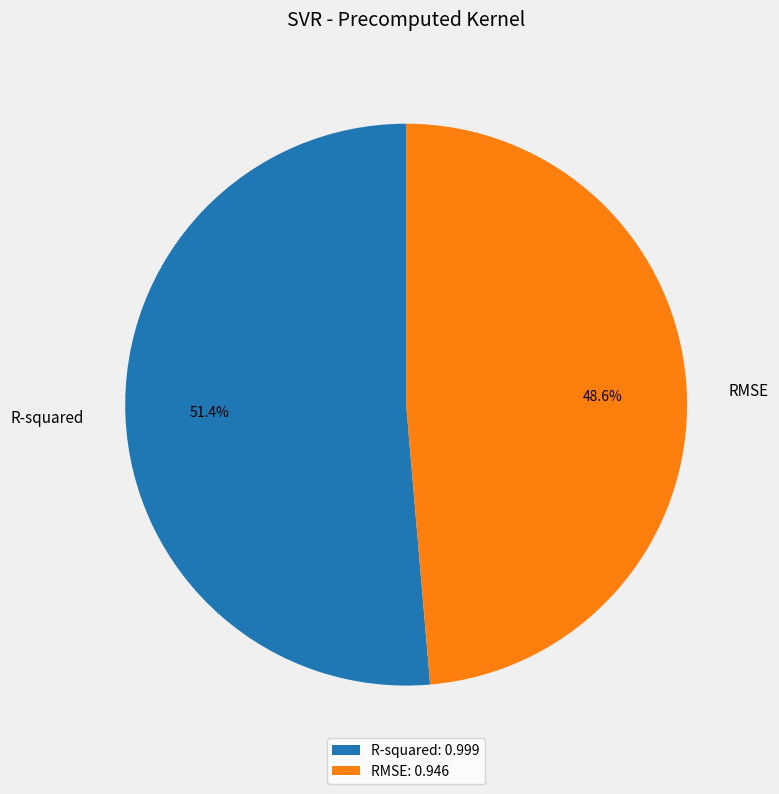

To the nearest percent, what is the difference between the R-squared and RMSE slice percentages?

3%